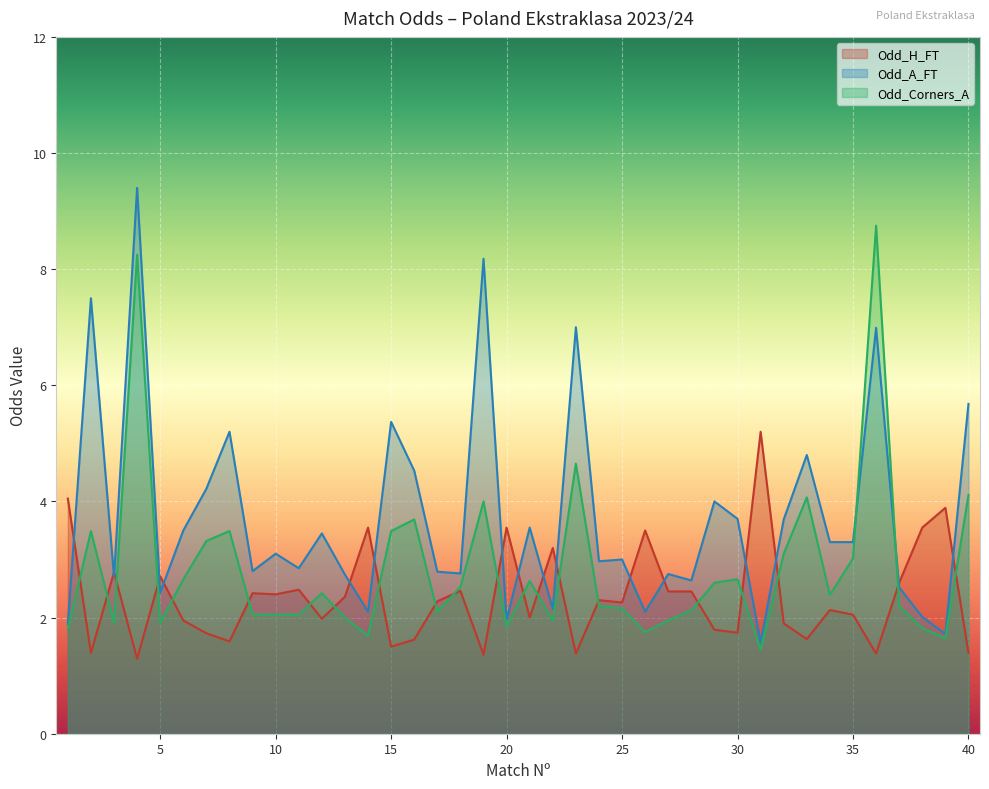

Between 25 and 21, which is larger?

25